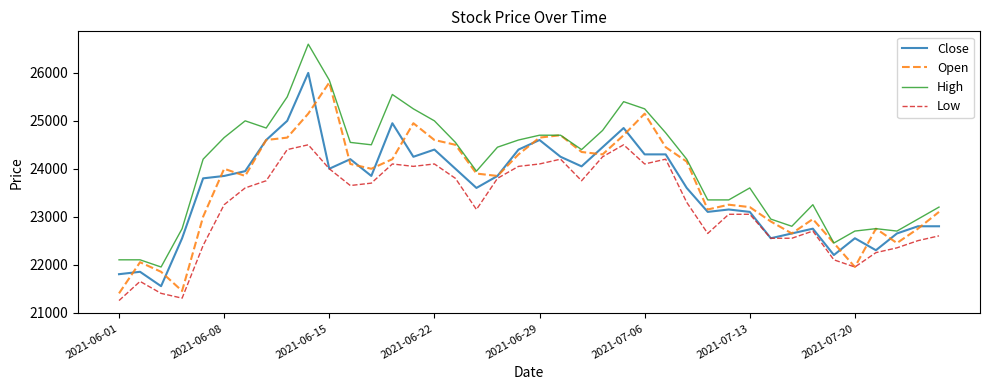

What is the lowest value of the Close series?

21550